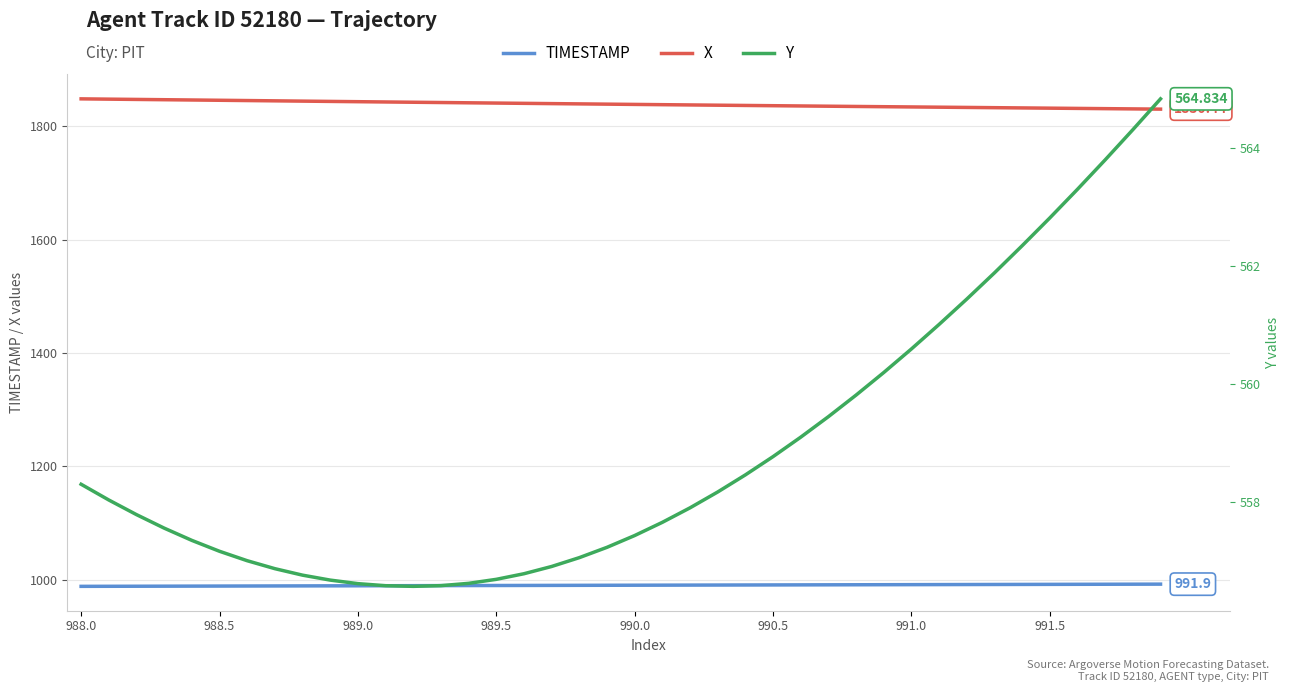

True or false: TIMESTAMP and Y cross at least once.

False